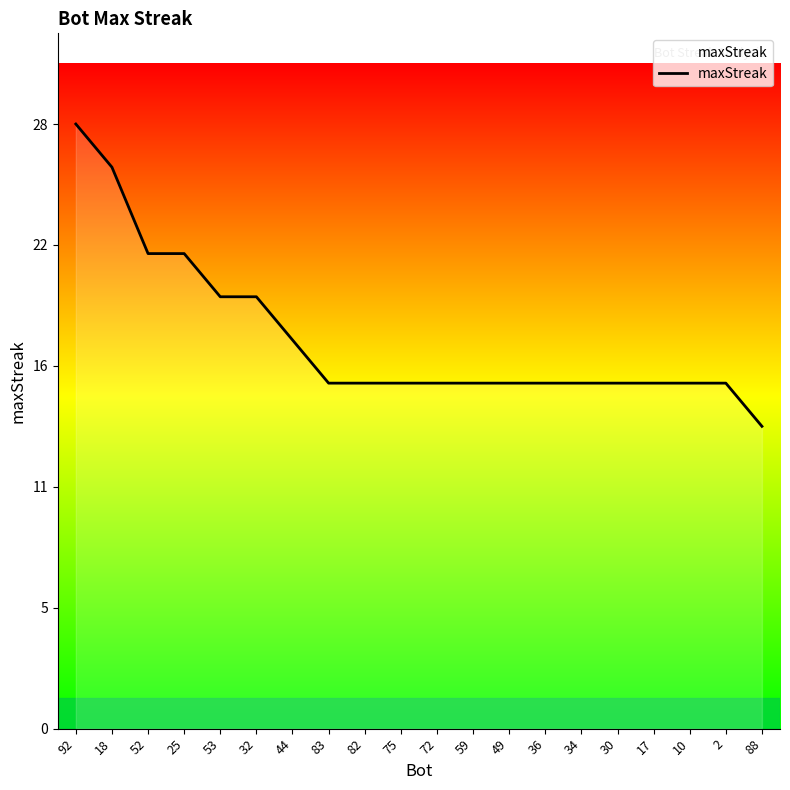

Rank the categories by value from highest to lowest.

92, 18, 52, 25, 53, 32, 44, 83, 82, 75, 72, 59, 49, 36, 34, 30, 17, 10, 2, 88